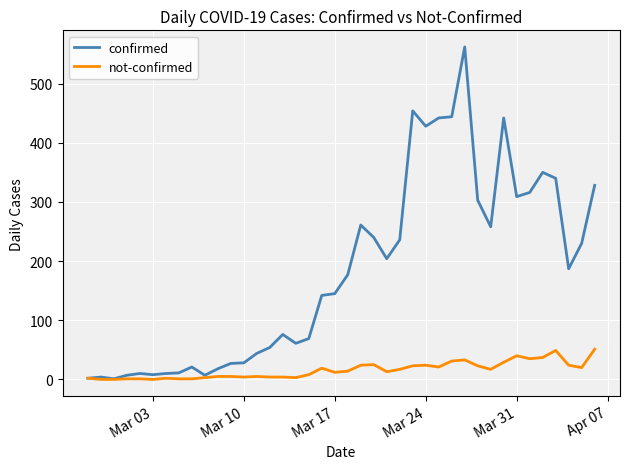

Which series has the largest range (max minus min)?

confirmed